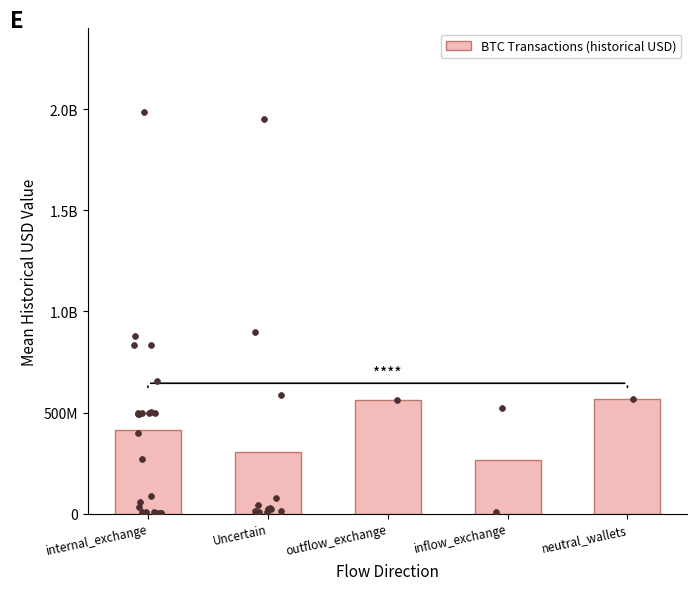

What is the ratio of the value at Uncertain to the value at outflow_exchange?

0.5